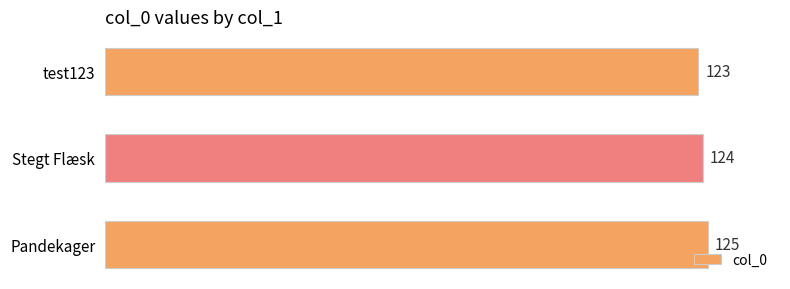

What is the minimum value shown in the chart?

123